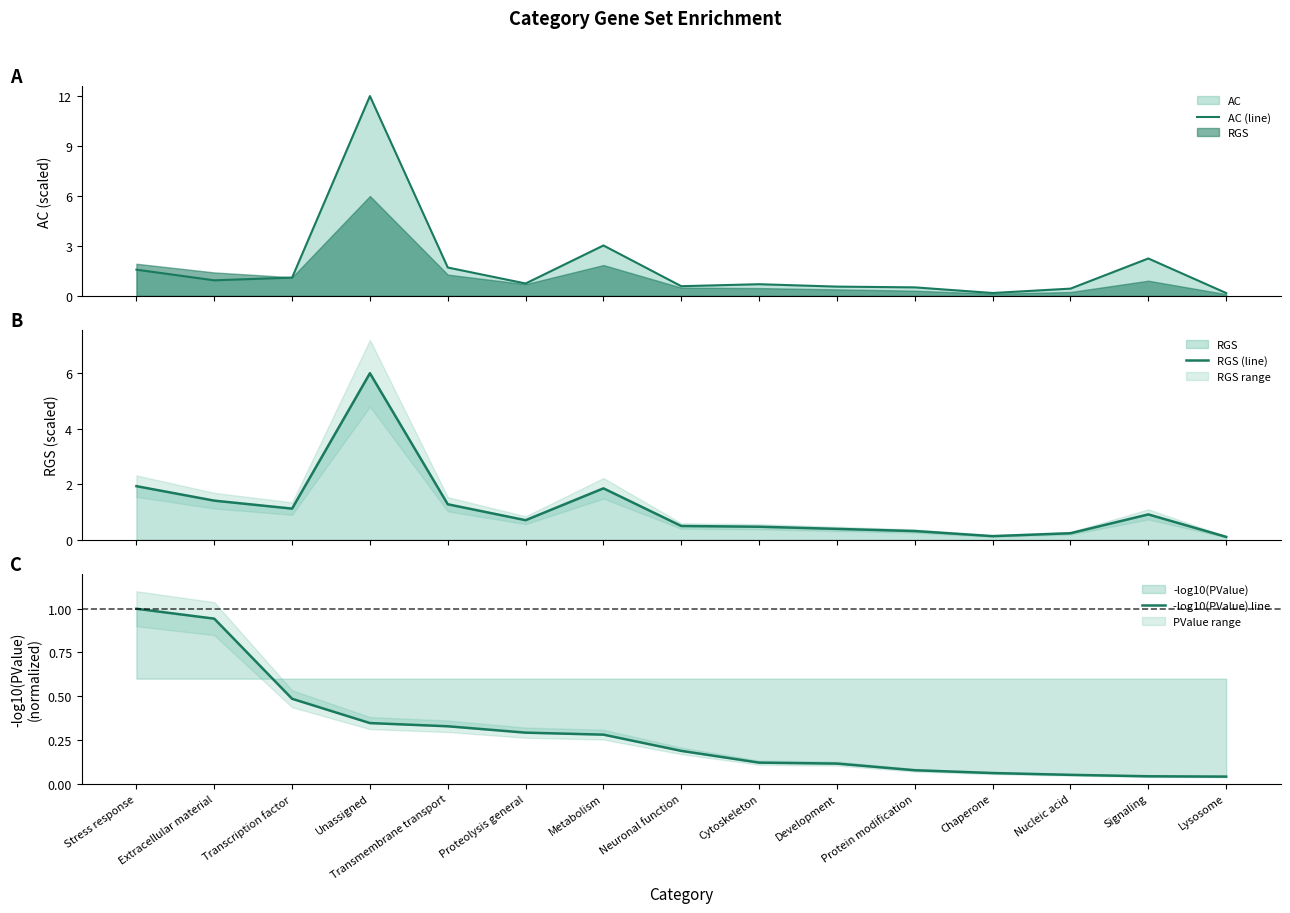

What is the highest value of the AC (line) series?

12.0